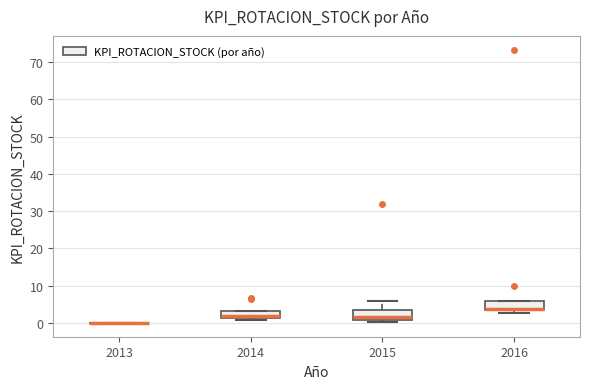

Reading left to right, transcribe this box plot: for each box, give where its median line is, the range the box spans, and where its two whiskers end, as read against the y-axis. The values are not printed on the chart, so give them approximately, as read against the axis.

2013: box collapsed to a line at 0, whiskers 0 to 0
2014: median 2, box 1 to 3, whiskers 1 (just below the box's lower edge) to 3
2015: median 2, box 1 to 4, whiskers 0 to 6
2016: median 4, box 3 to 6, whiskers 3 (just below the box's lower edge) to 6